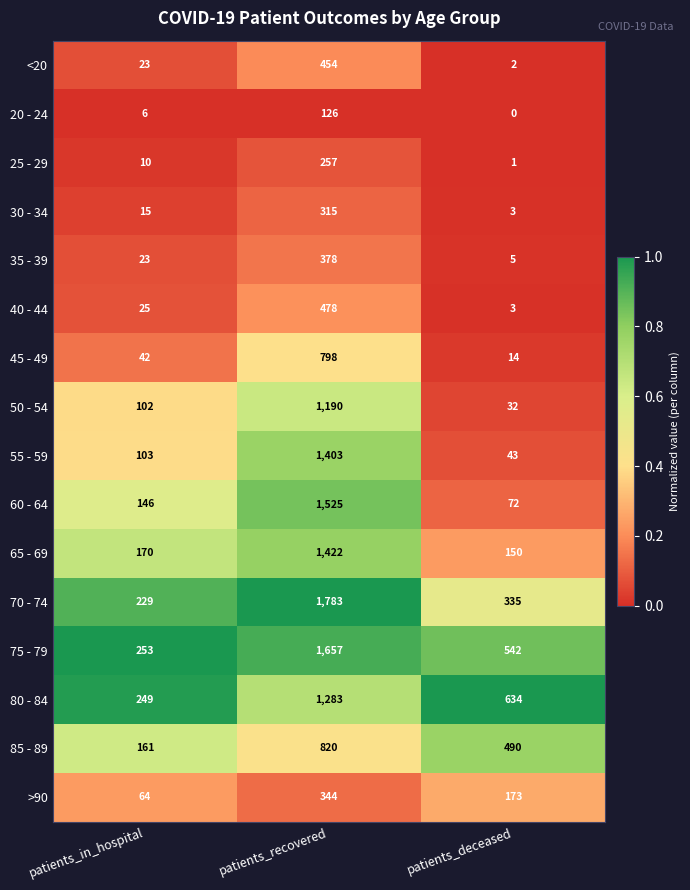

What is the approximate value of 30 - 34 at patients_in_hospital, to the nearest 10?

20